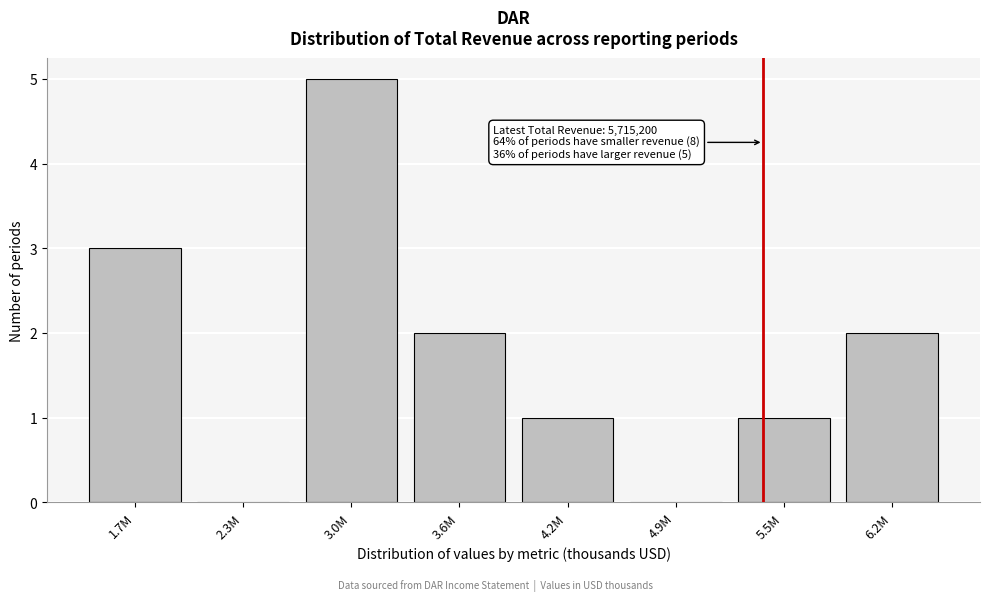

Reading left to right, extract all data points from this chart.

1.7M=3	2.3M=0	3.0M=5	3.6M=2	4.2M=1	4.9M=0	5.5M=1	6.2M=2